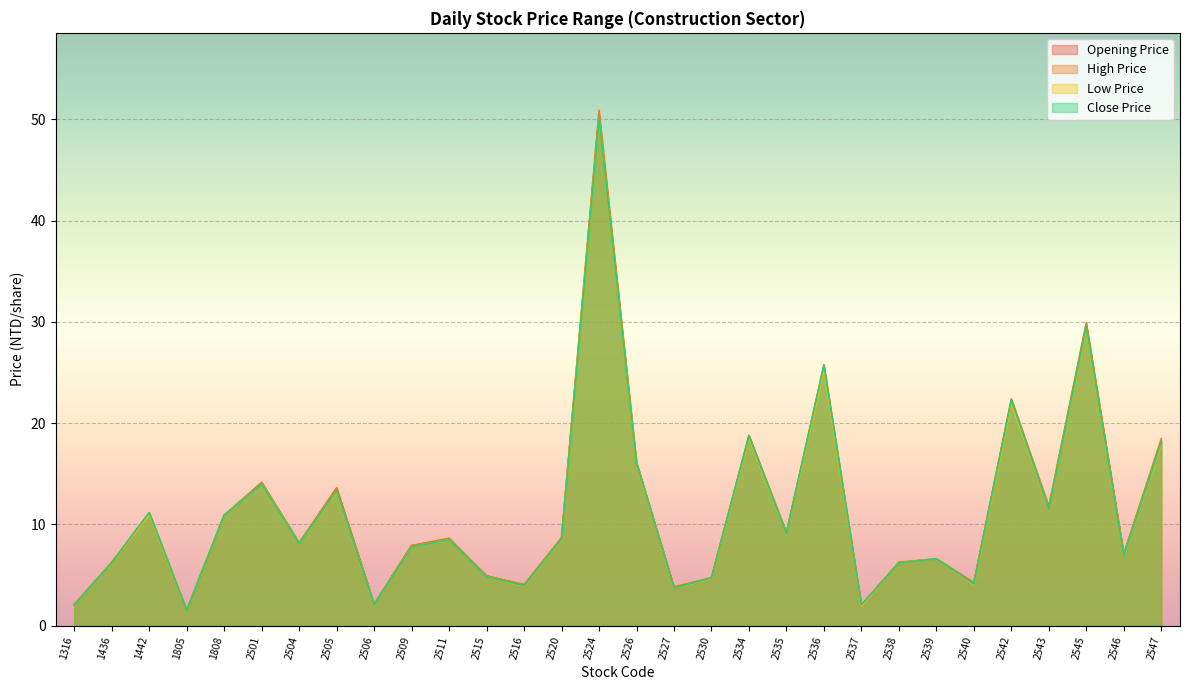

True or false: High Price has a value of 32.2 at 2534.

False